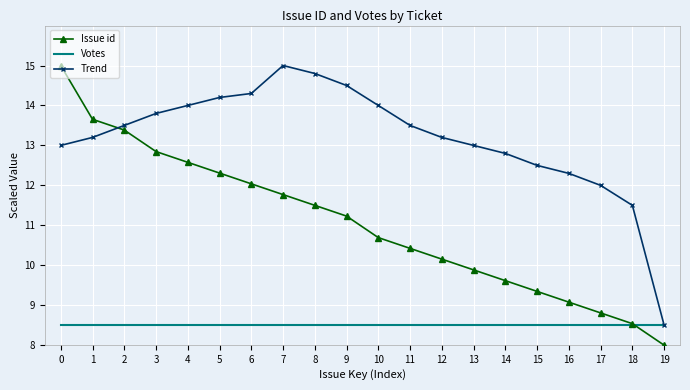

Is the value of Votes at 0 greater than the value of Issue id at 4?

No